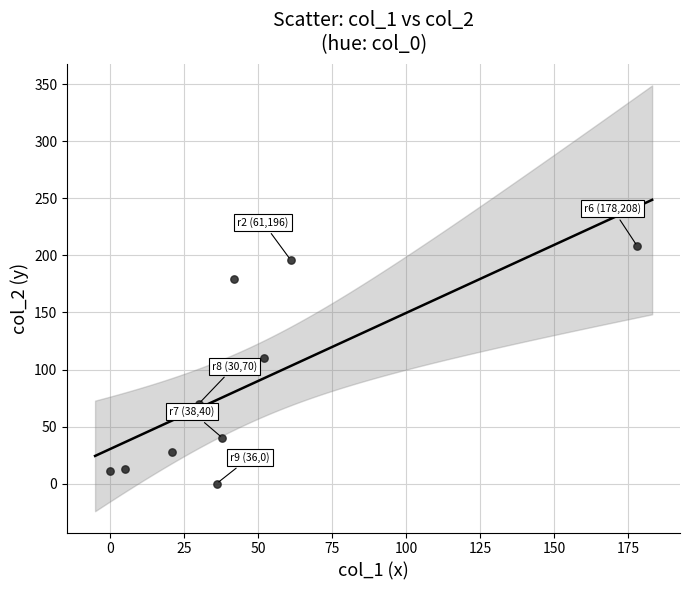

What Y value in the scatter plot is closest to 104?

110